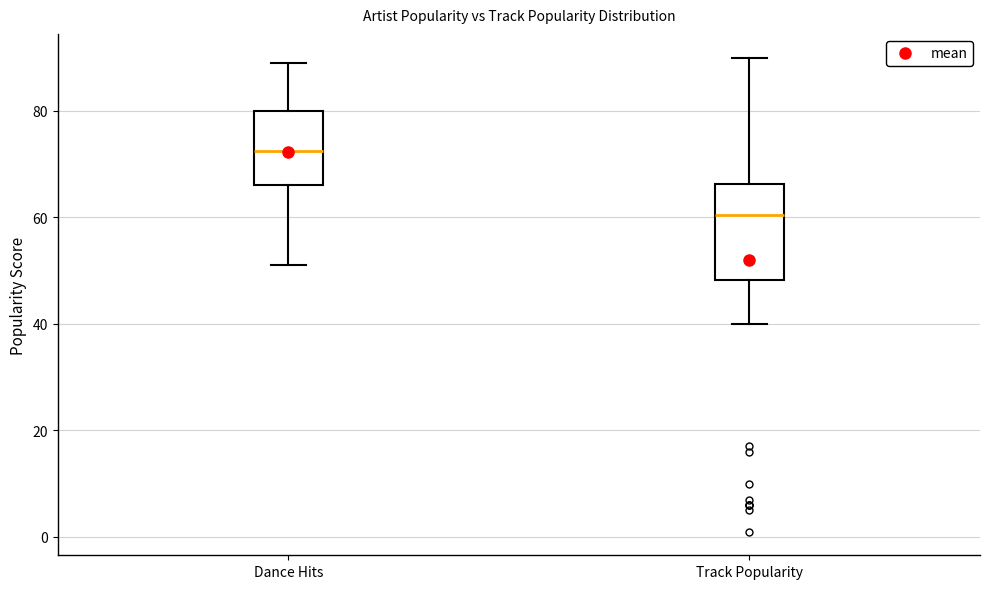

Which box has the highest median line?

Dance Hits